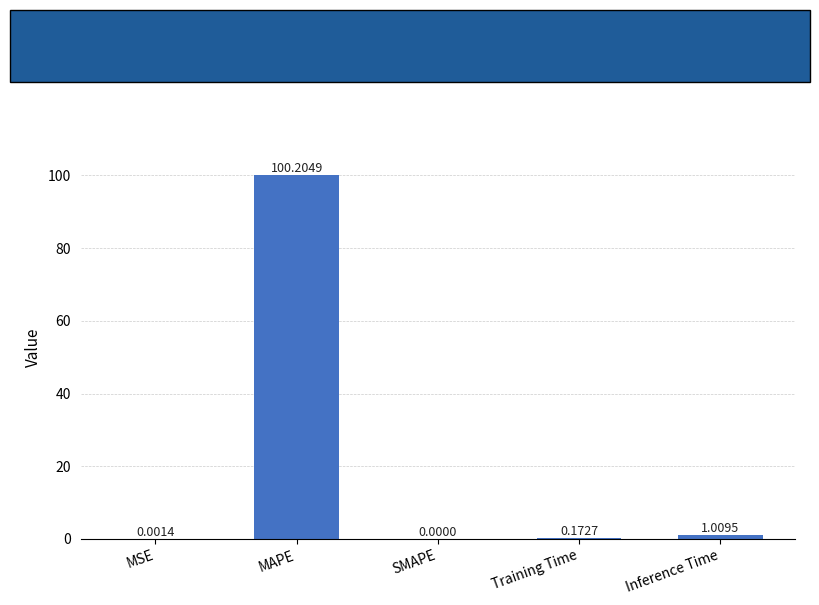

Which category has the highest value across all series?

MAPE